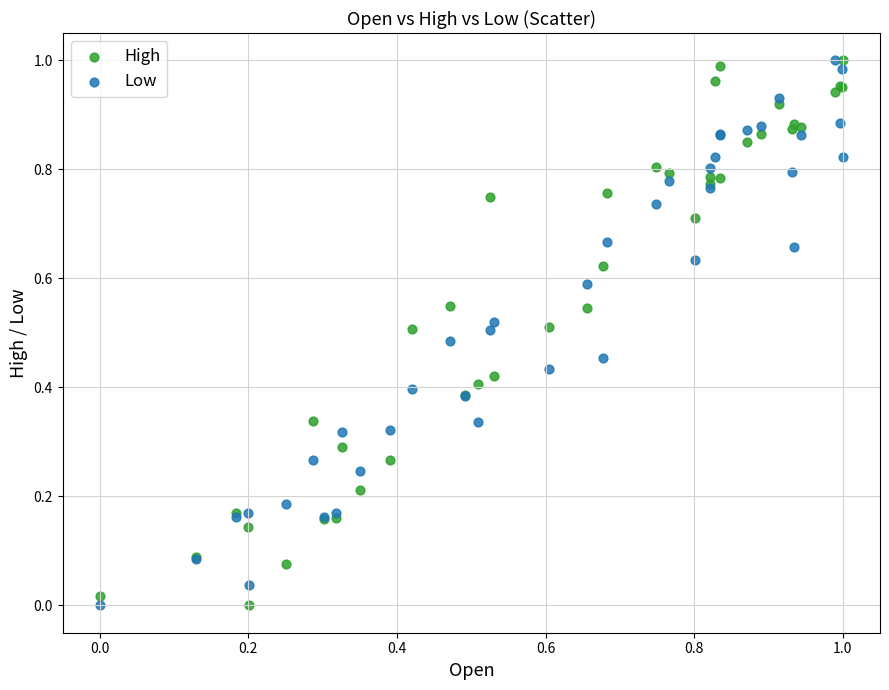

What are all the series names shown in the legend?

High, Low